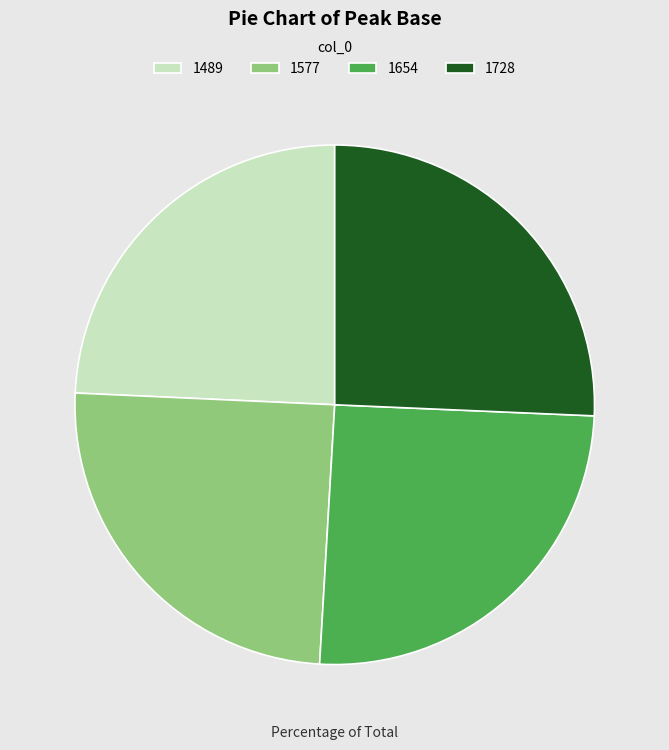

Is it true that 1728 is 26% of the pie?

True